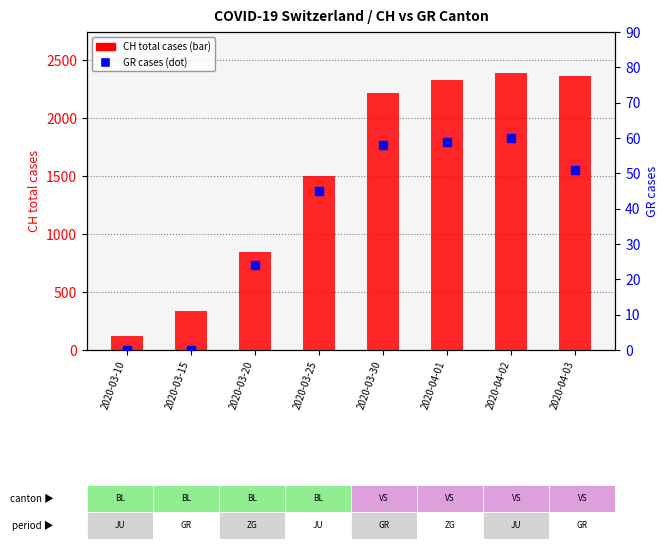

The CH total cases series shows 489 at 2020-04-03. True or false?

False